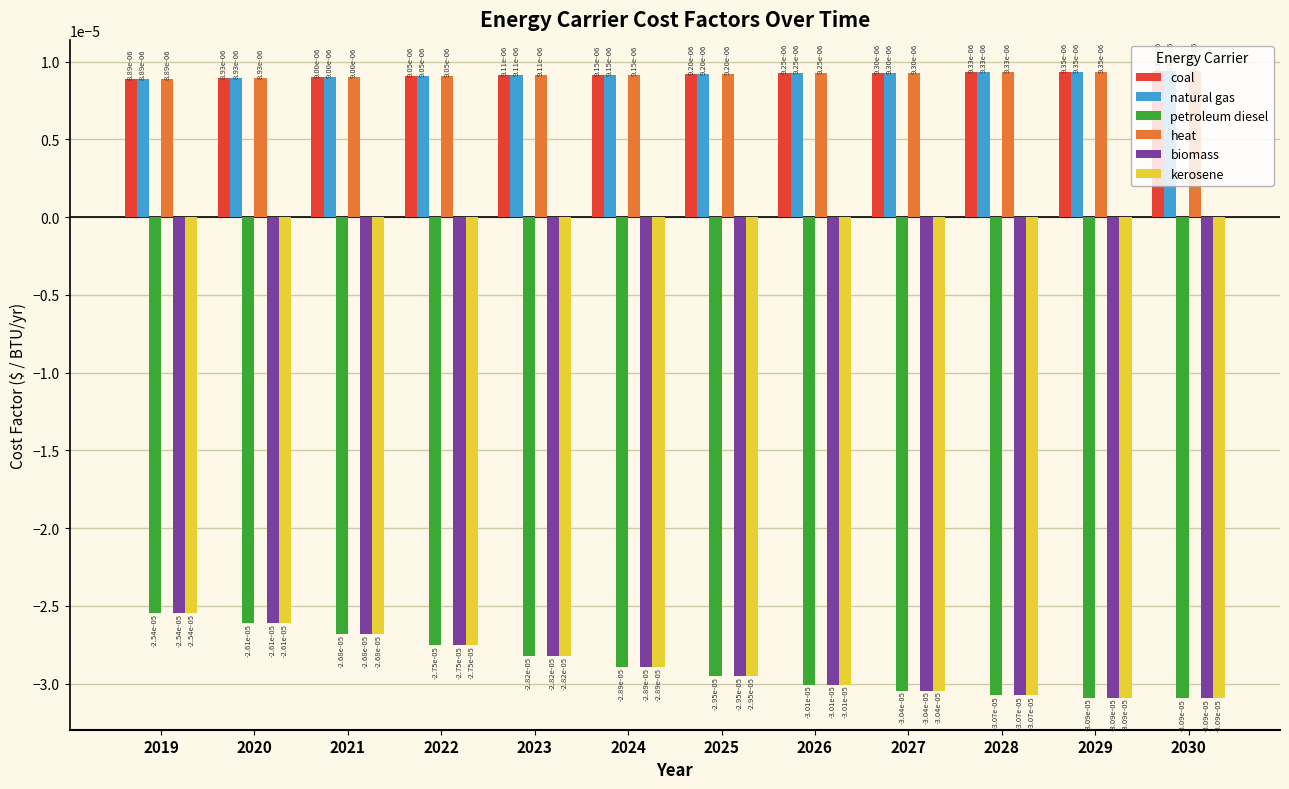

At which category is the sum across all series the highest?

2019